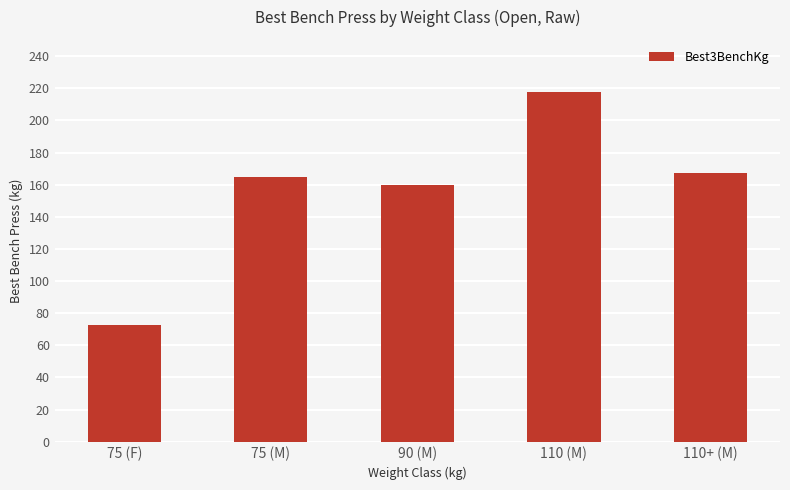

True or false: the data shows 165.0 at 75 (M).

True